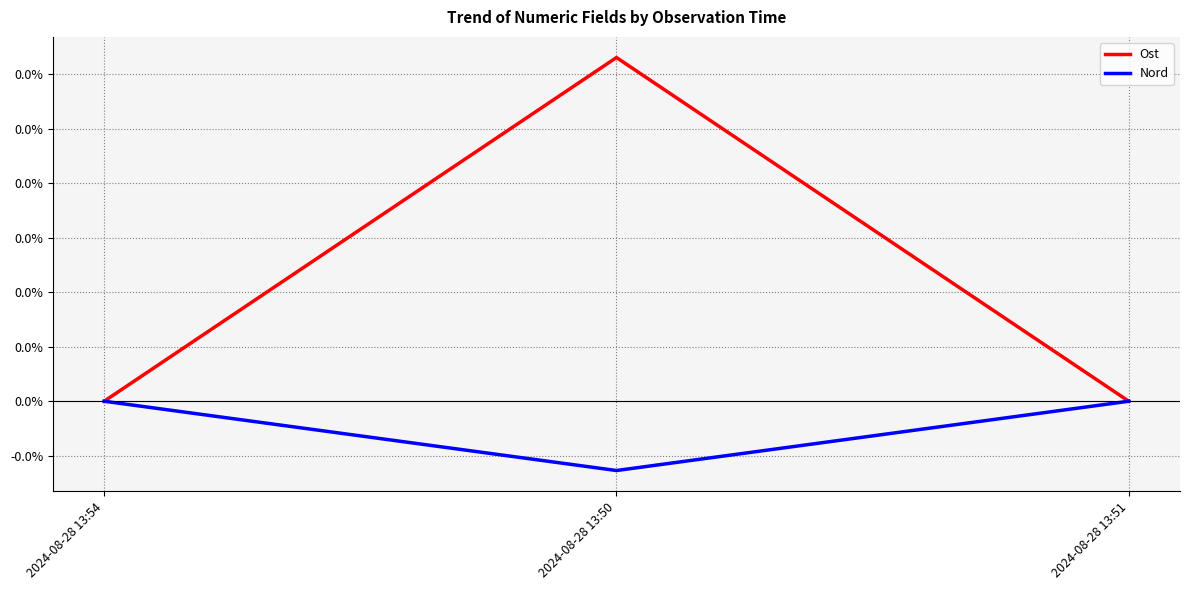

True or false: Ost has a value of -0.0 at 2024-08-28 13:51.

False